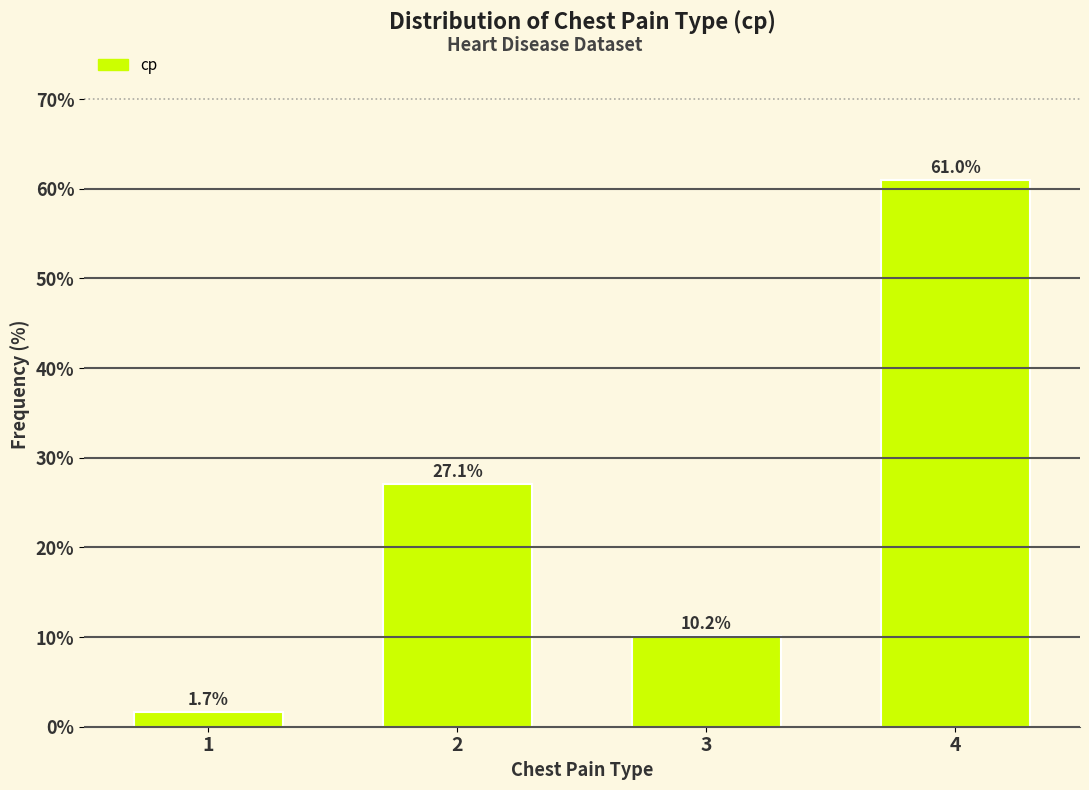

Reading left to right, list all the values displayed in this chart.

1.7	27.1	10.2	61.0